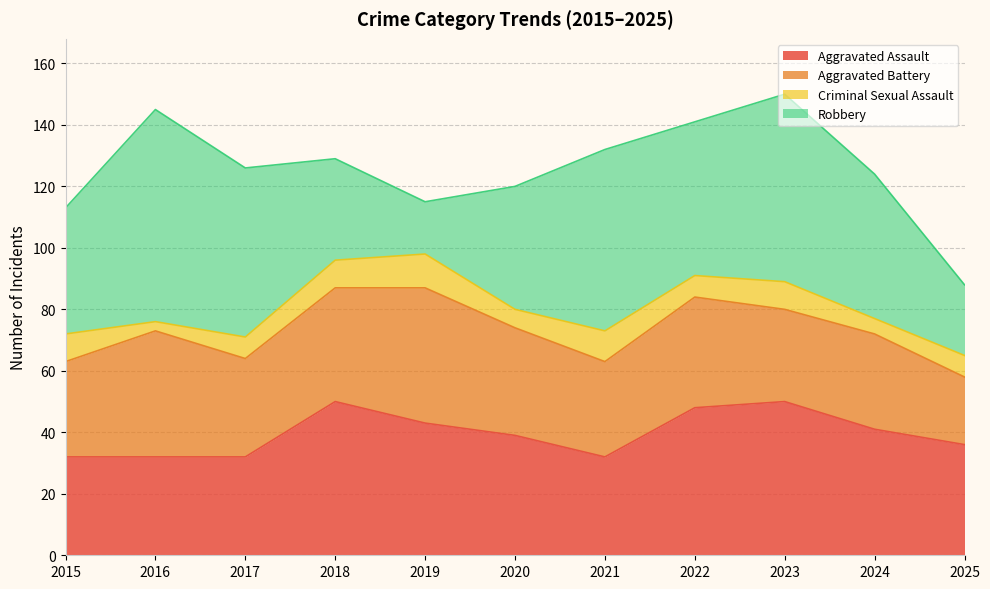

At which category does Criminal Sexual Assault reach its first local valley?

2016